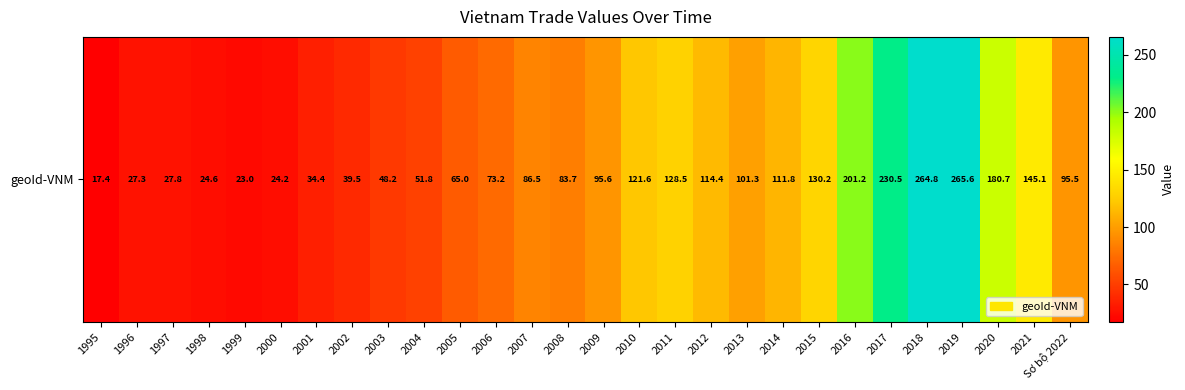

True or false: the data shows 130.2 at 2015.

True